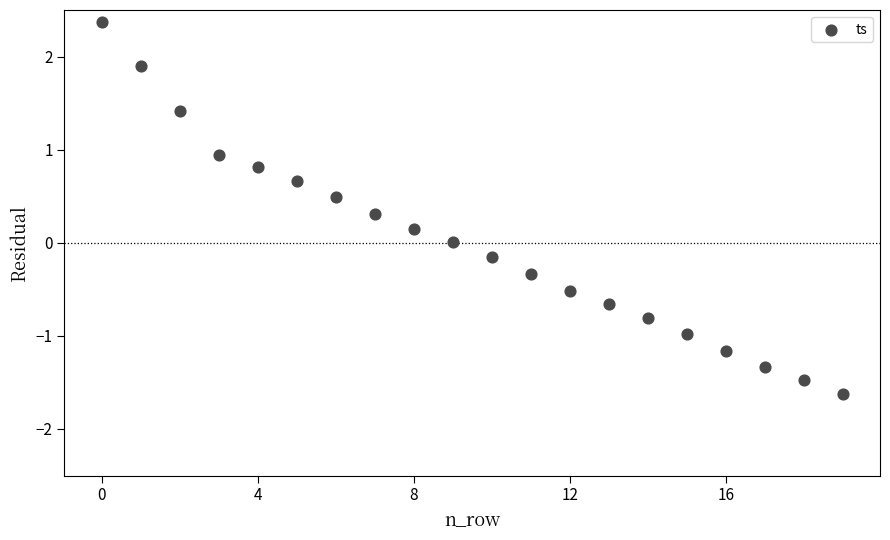

What is the range of Y values (max minus min)?

4.0